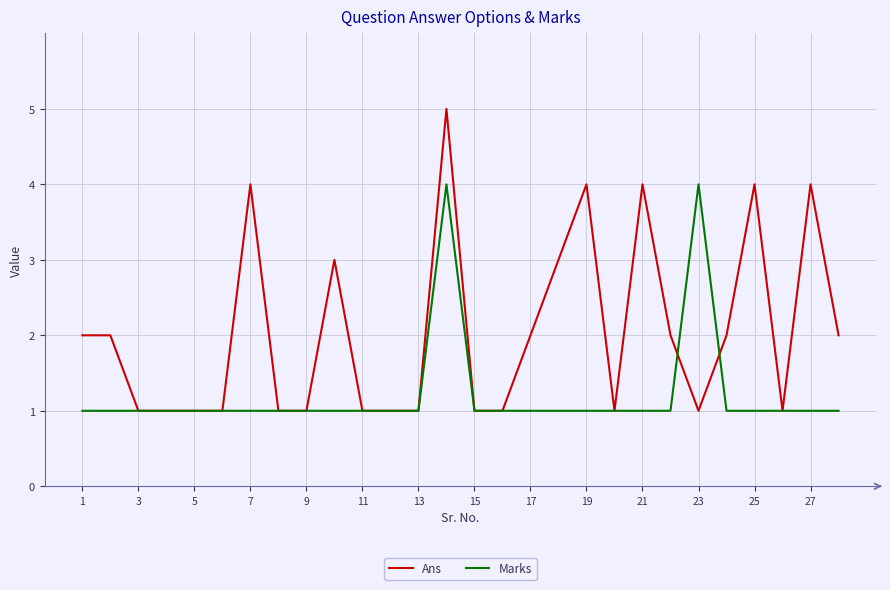

Rank the series by their average value, from lowest to highest.

Marks, Ans